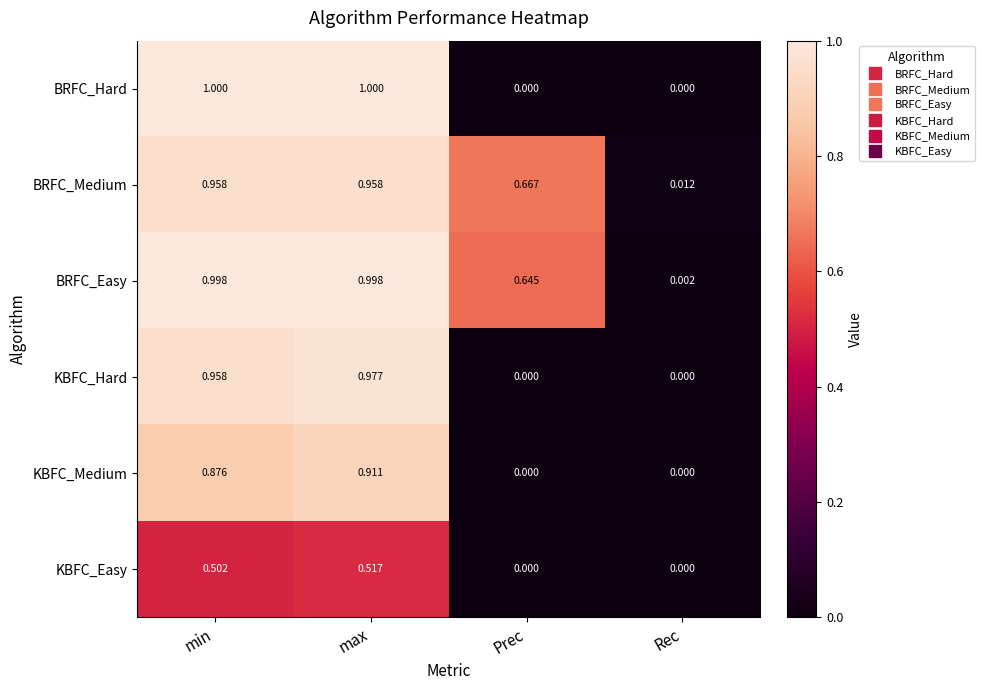

Which series has the largest range (max minus min)?

BRFC_Hard